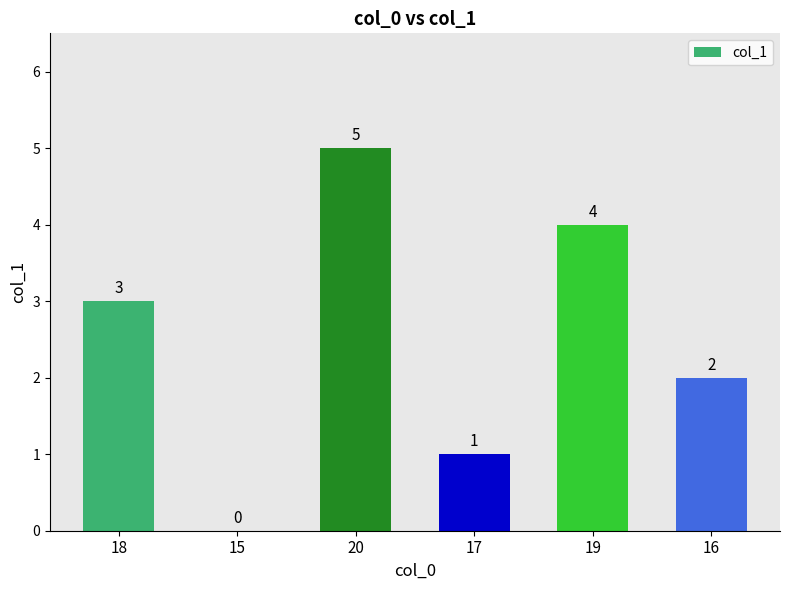

What is the sum of all values?

15